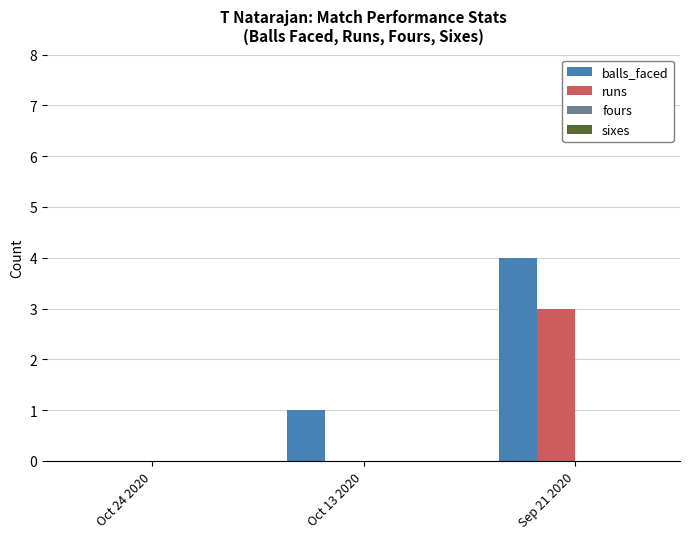

What is the difference between the runs values at Oct 13 2020 and Sep 21 2020?

3